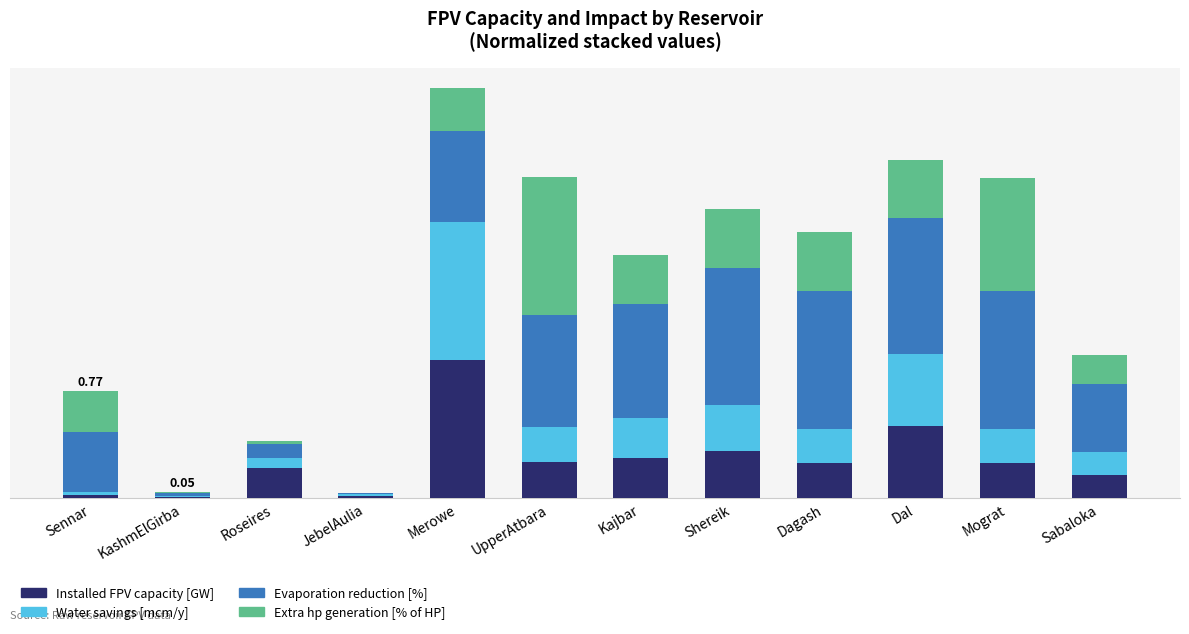

Between UpperAtbara and Sabaloka, which series saw the biggest shift?

Extra hp generation [% of HP]